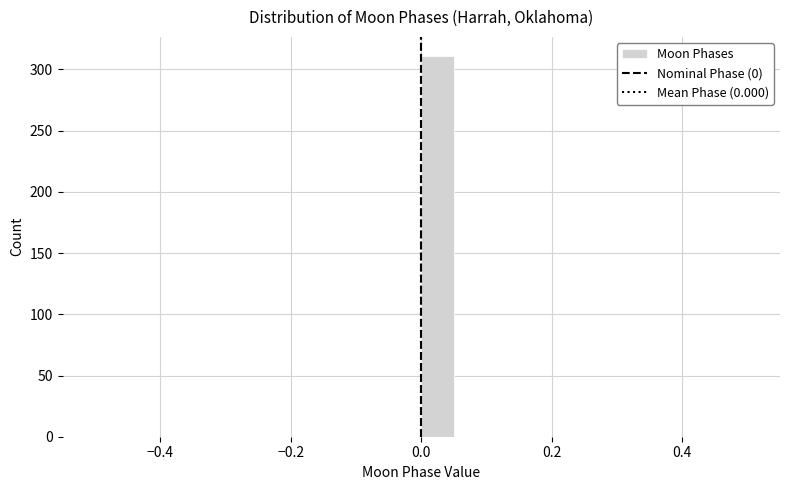

Around what value on the x-axis is the tallest bar? Give the approximate position of its centre, as read against the axis.

0.02